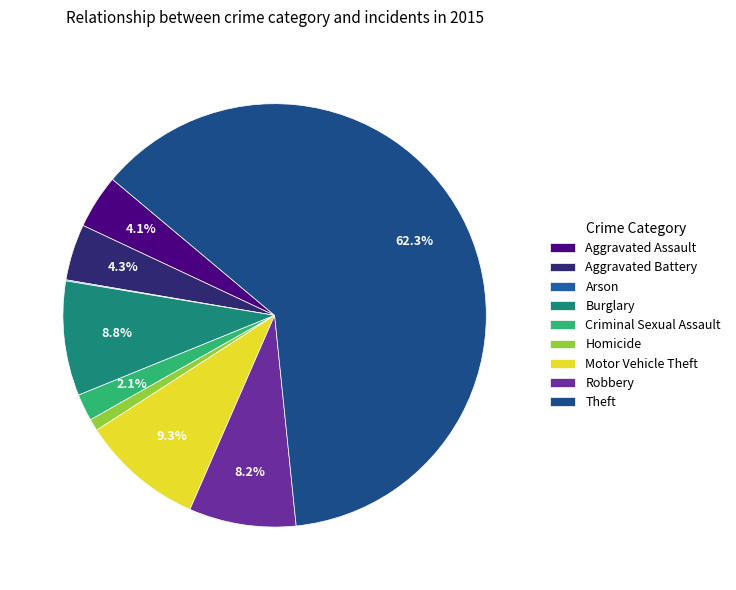

To the nearest percent, what is the combined percentage of Criminal Sexual Assault and Robbery?

10%